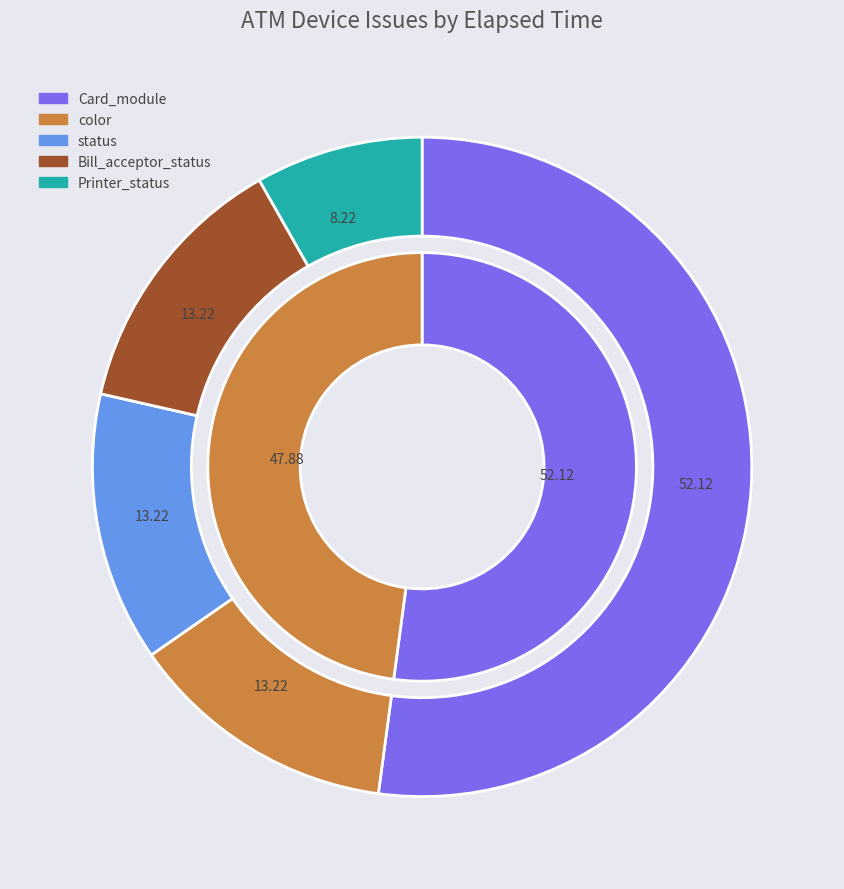

To the nearest percent, what portion does color represent?

13%